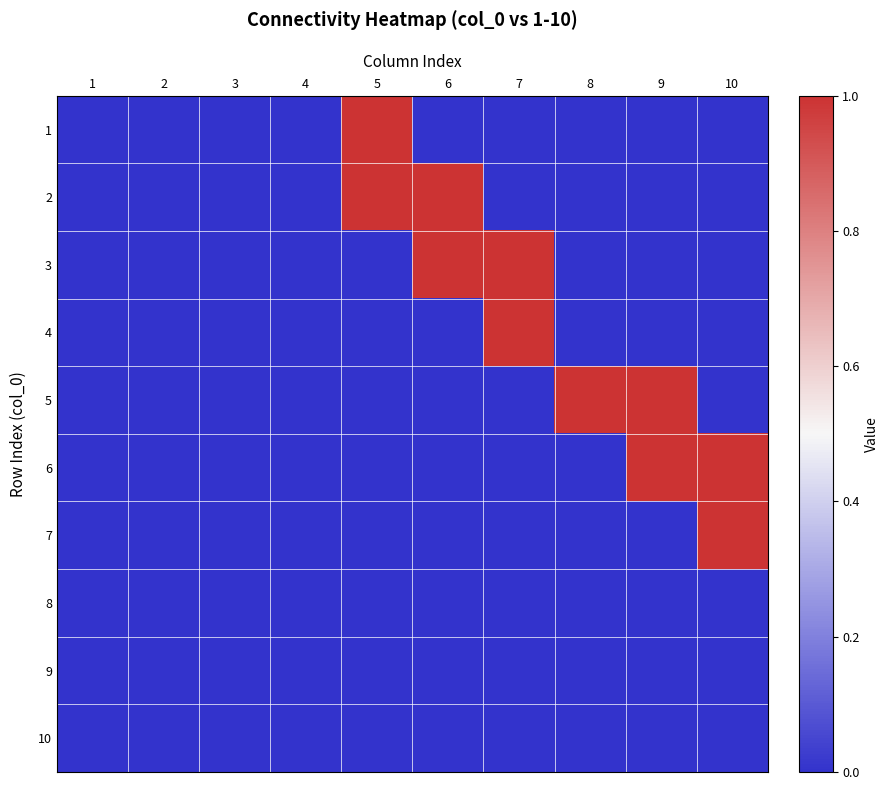

Rank the series at 6 from lowest to highest value.

1, 4, 5, 6, 7, 8, 9, 10, 2, 3